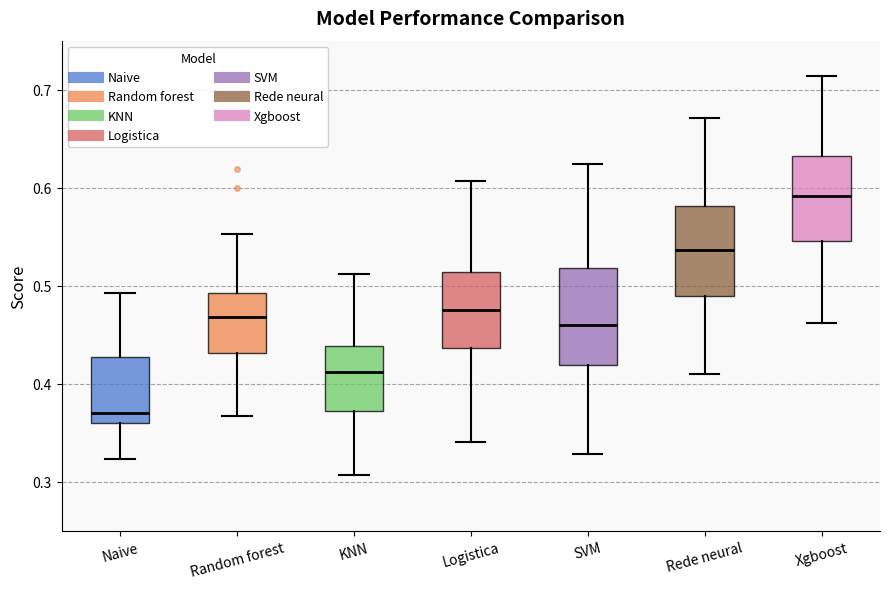

Which box has the highest median line?

Xgboost